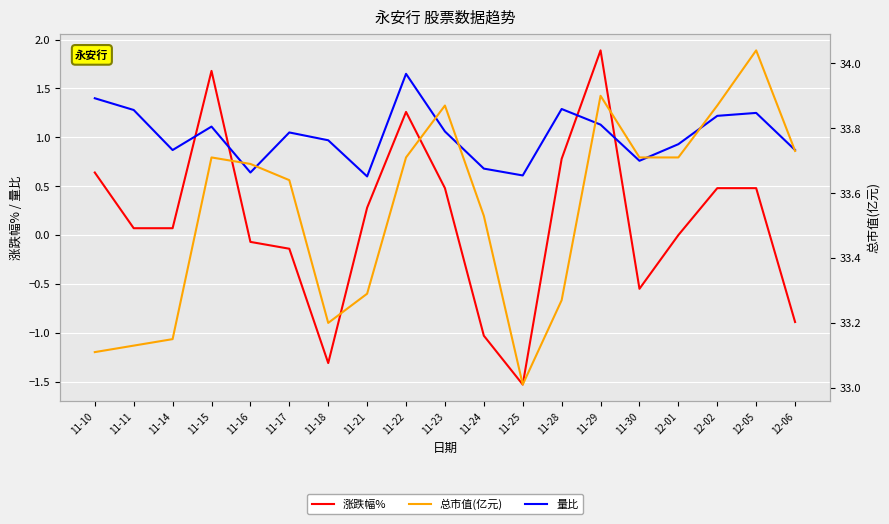

How many data points in 涨跌幅% are above 0?

11